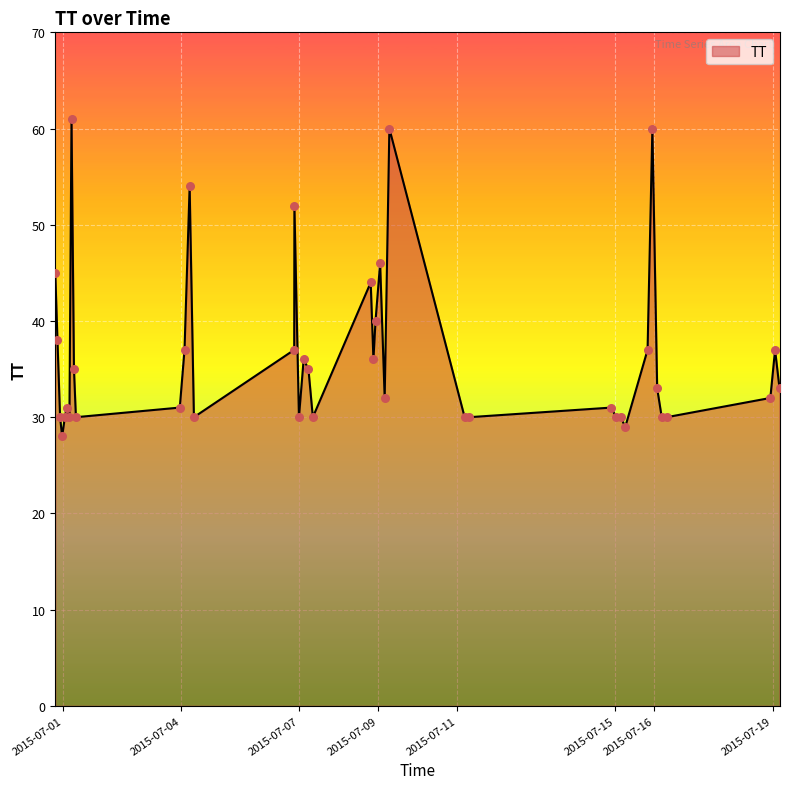

What is the smallest value displayed?

28